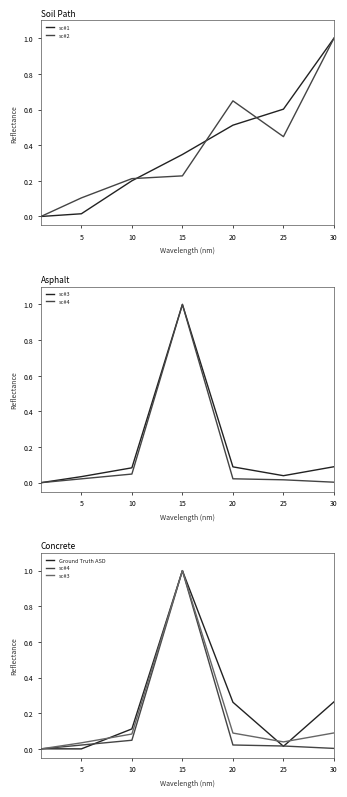

What are all the series names shown in the legend?

sc#1, sc#2, sc#3, sc#4, Ground Truth ASD